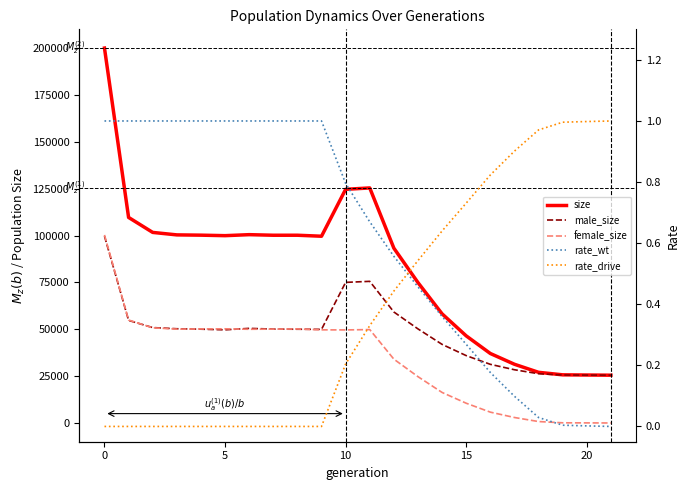

Reading right to left, extract all data points from this chart.

size: 25500.0	25594.0	25697.0	27039.0	31339.0	37086.0	46493.0	58243.0	74930.0	93307.0	125451.0	124713.0	99672.0	100207.0	100203.0	100511.0	99977.0	100244.0	100391.0	101713.0	109703.0	200099.0
male_size: 25500.0	25546.0	25604.0	26282.0	28413.0	31305.0	35952.0	41951.0	50211.0	59240.0	75598.0	75046.0	49964.0	50035.0	50108.0	50499.0	49717.0	50062.0	50293.0	50915.0	54749.0	99734.0
female_size: 0.0	48.0	93.0	757.0	2926.0	5781.0	10541.0	16292.0	24719.0	34067.0	49853.0	49667.0	49708.0	50172.0	50095.0	50012.0	50260.0	50182.0	50098.0	50798.0	54954.0	100365.0
rate_wt: 0.0	0.0	0.0	0.0	0.1	0.2	0.3	0.4	0.5	0.6	0.7	0.8	1.0	1.0	1.0	1.0	1.0	1.0	1.0	1.0	1.0	1.0
rate_drive: 1.0	1.0	1.0	1.0	0.9	0.8	0.7	0.6	0.5	0.4	0.3	0.2	0.0	0.0	0.0	0.0	0.0	0.0	0.0	0.0	0.0	0.0